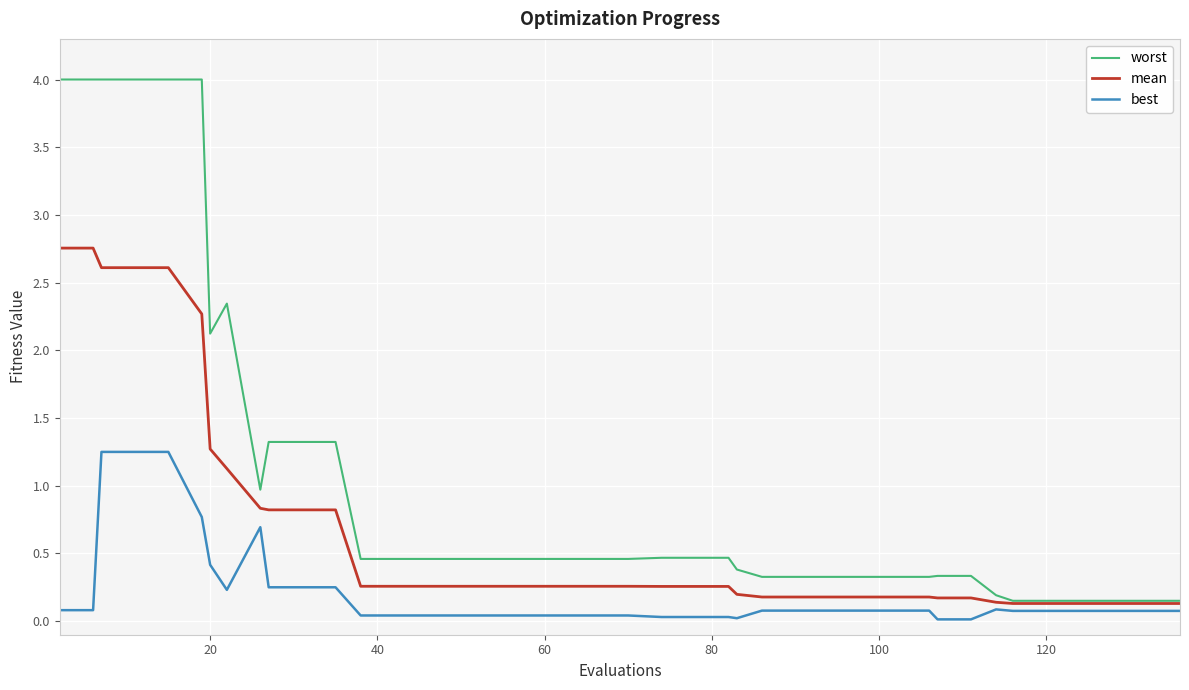

Rank the series by their maximum value, from lowest to highest.

best, mean, worst